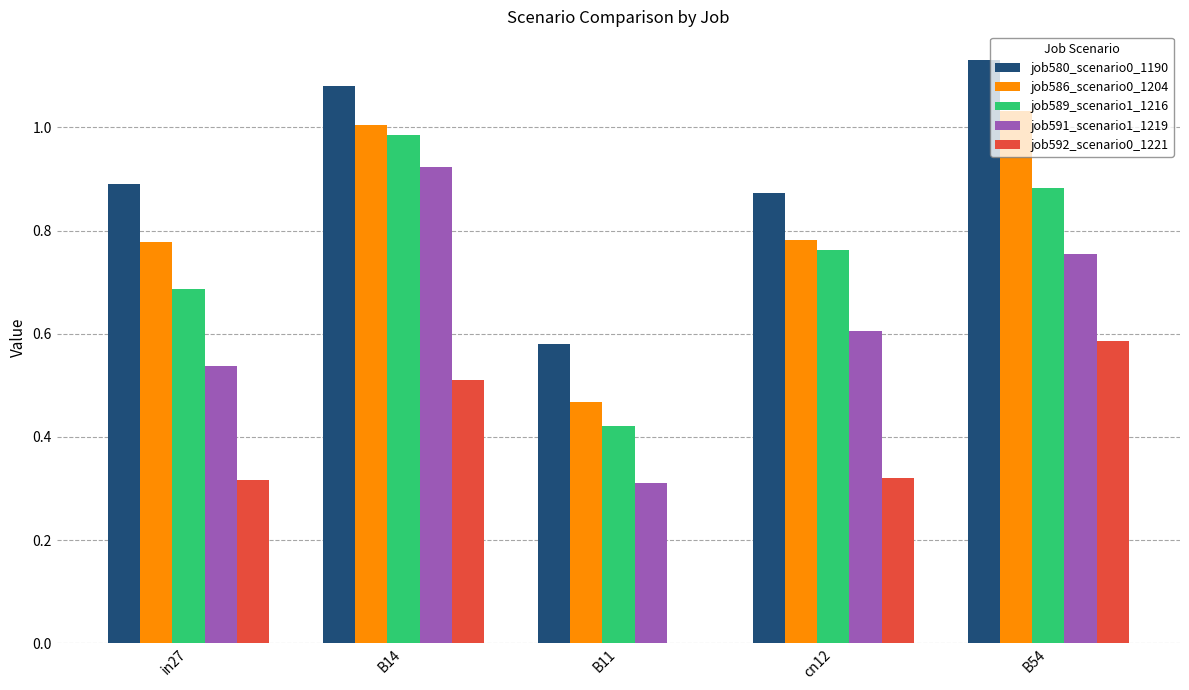

What is the sum of the job591_scenario1_1219 values at B14 and cn12?

1.5